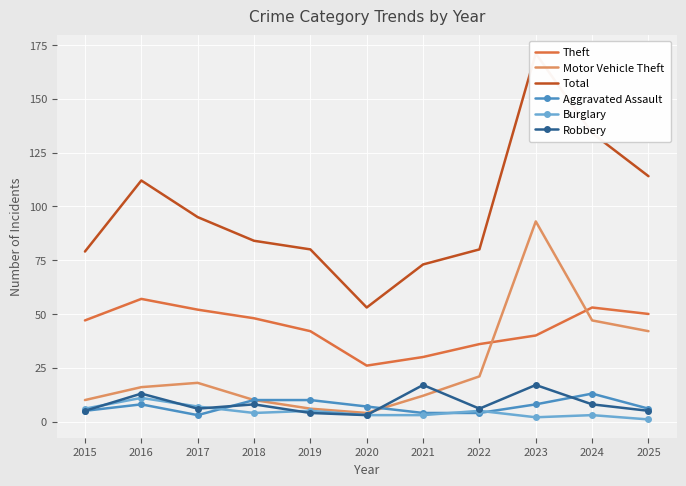

At which label does Burglary first exceed 4?

2015